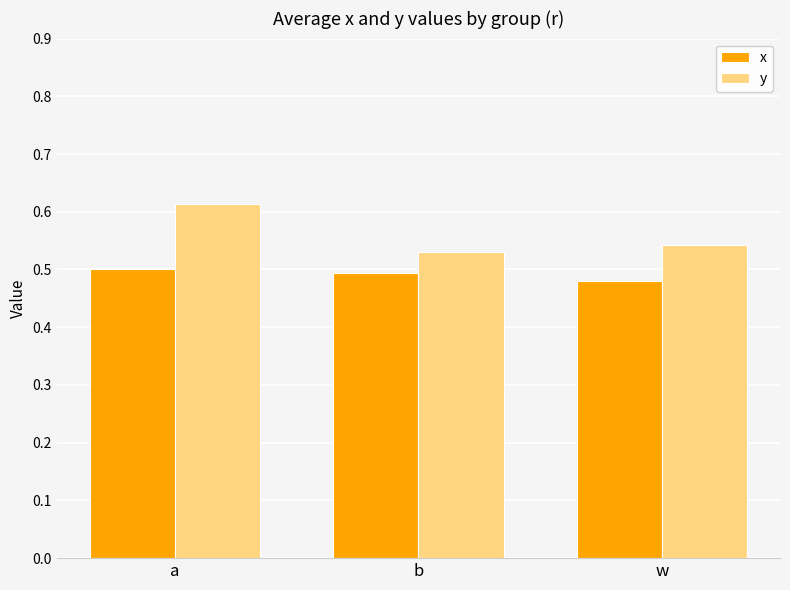

What is the sum of the x values at a and b?

1.0